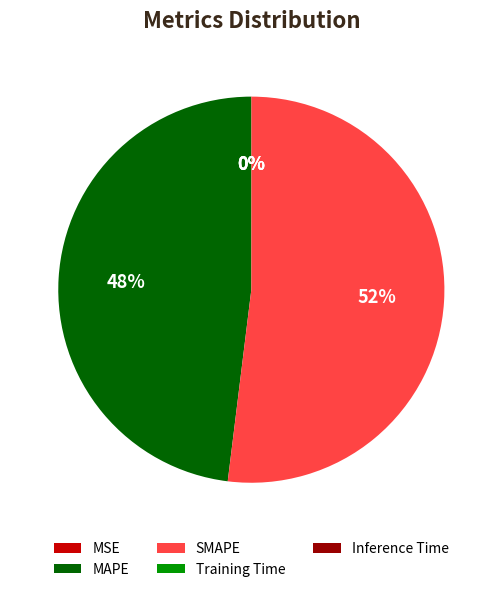

What percentage is the SMAPE slice, to the nearest percent?

52%